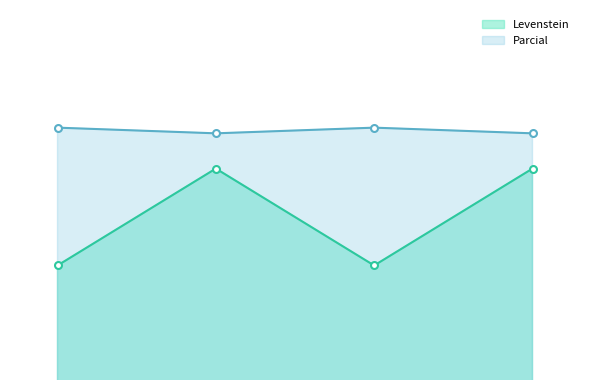

What is the minimum value for Levenstein?

70.8